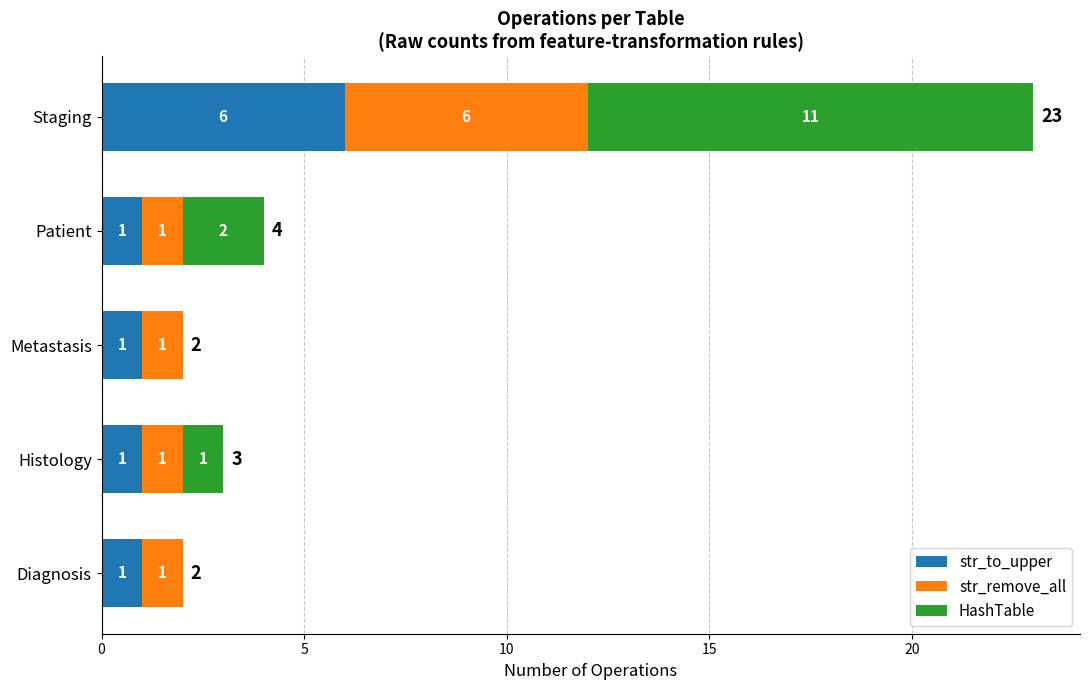

What value does the str_to_upper series have at Staging?

6